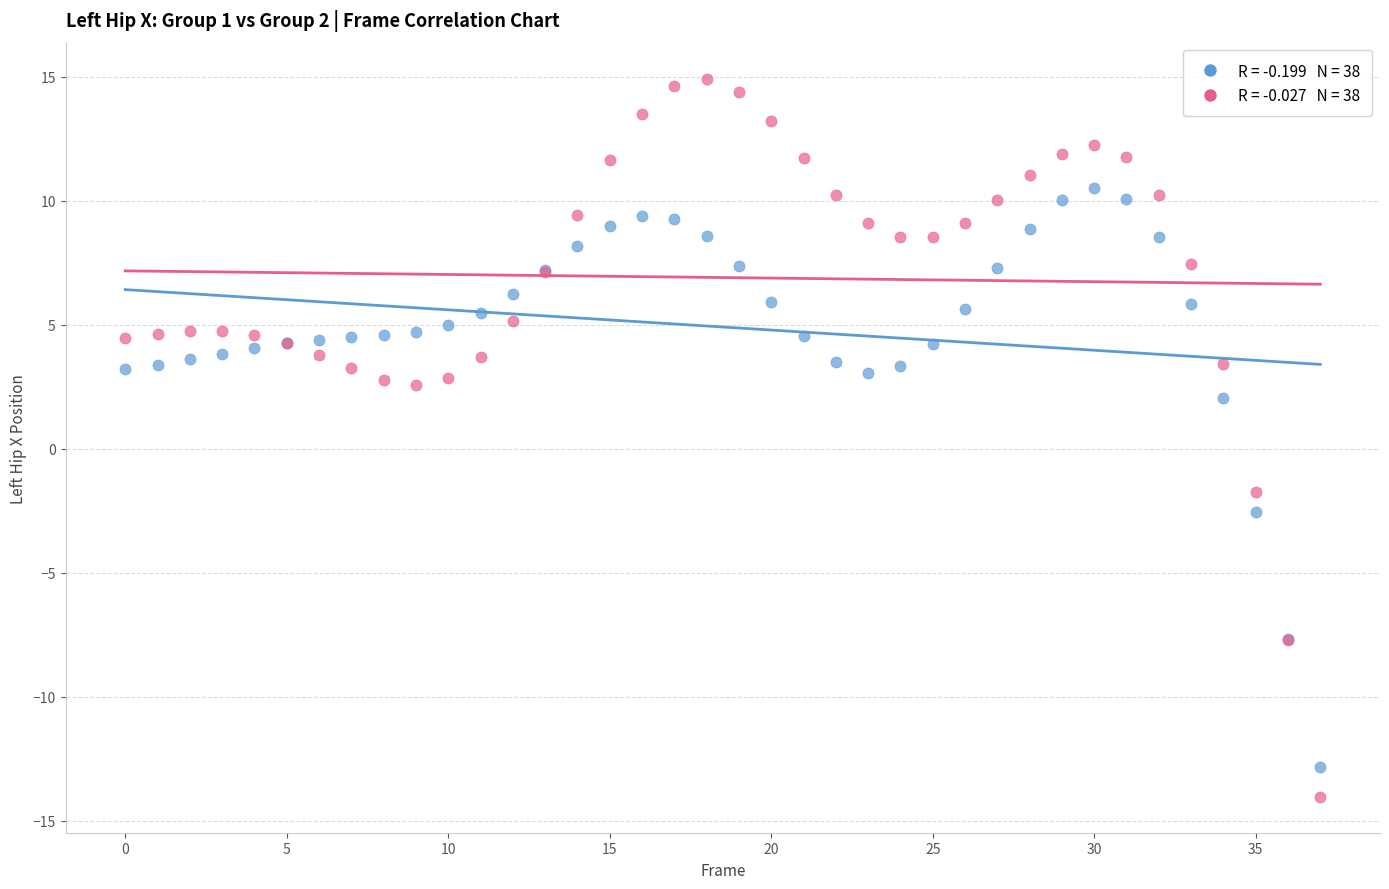

Across all series, what Y value is closest to 0?

-1.7